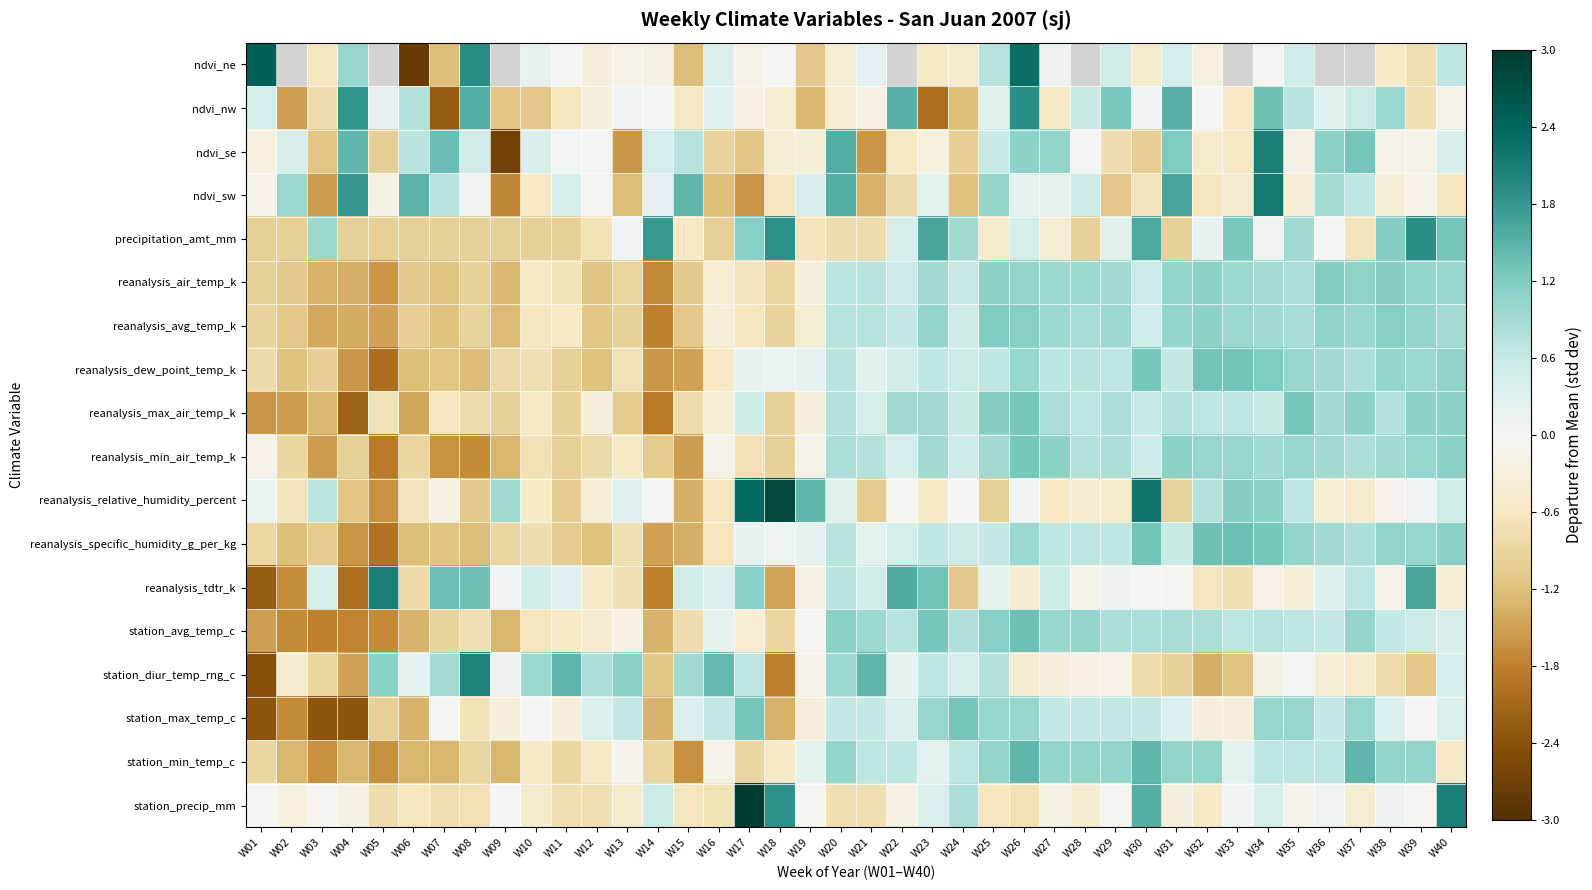

Is the value of reanalysis_dew_point_temp_k at W18 greater than the value of station_max_temp_c at W08?

Yes